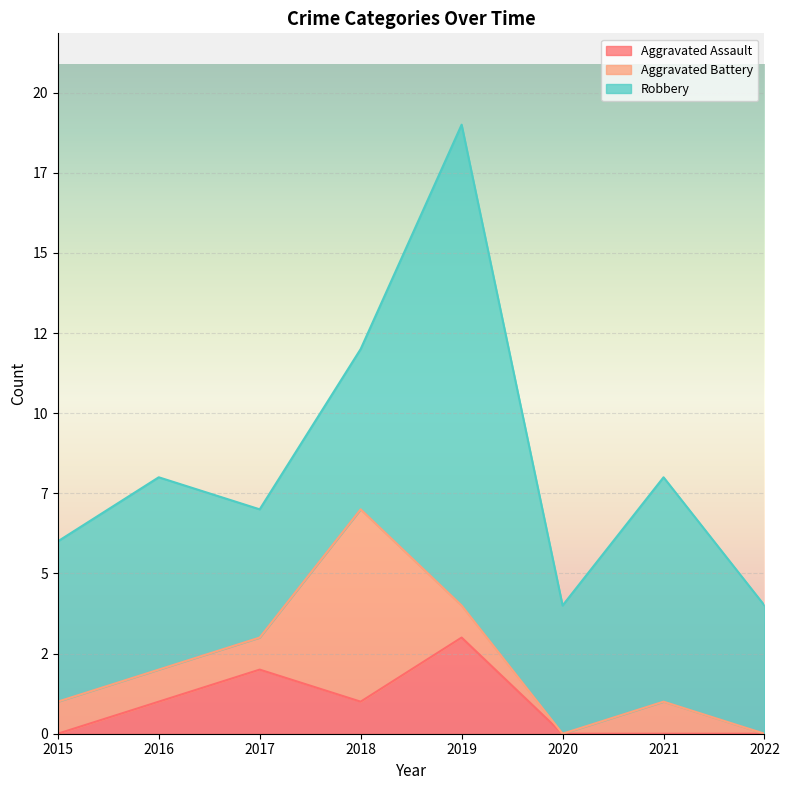

Which series has the largest total across all categories?

Robbery